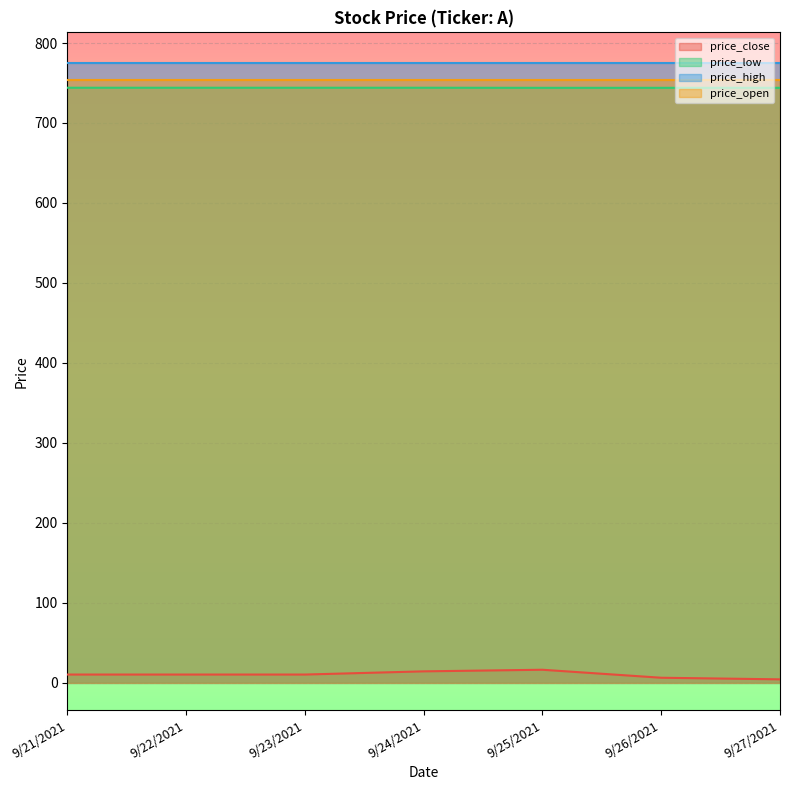

At which label does price_close first exceed 10?

9/24/2021